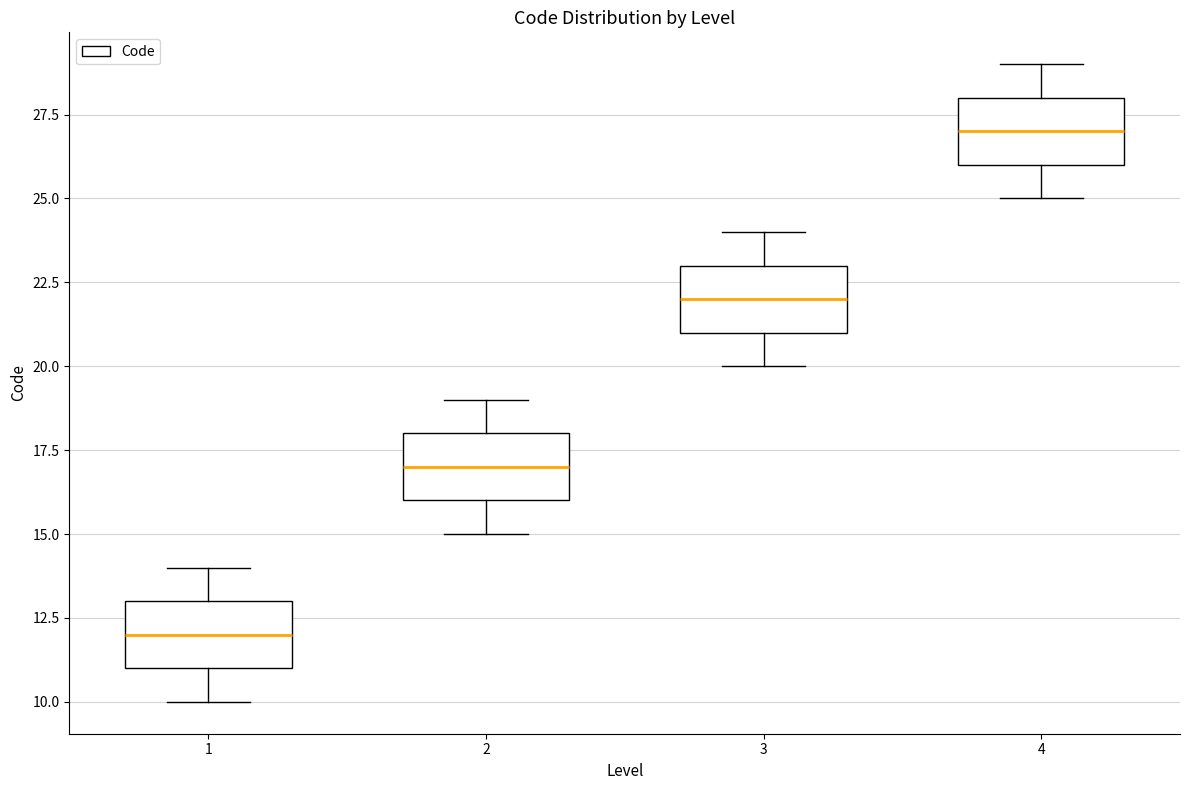

Reading left to right, read every box against the y-axis: the position of its median line, the range the box covers, and the ends of its whiskers. The values are not printed on the chart, so give them approximately, as read against the axis.

1: median 12, box 11 to 13, whiskers 10 to 14
2: median 17, box 16 to 18, whiskers 15 to 19
3: median 22, box 21 to 23, whiskers 20 to 24
4: median 27, box 26 to 28, whiskers 25 to 29